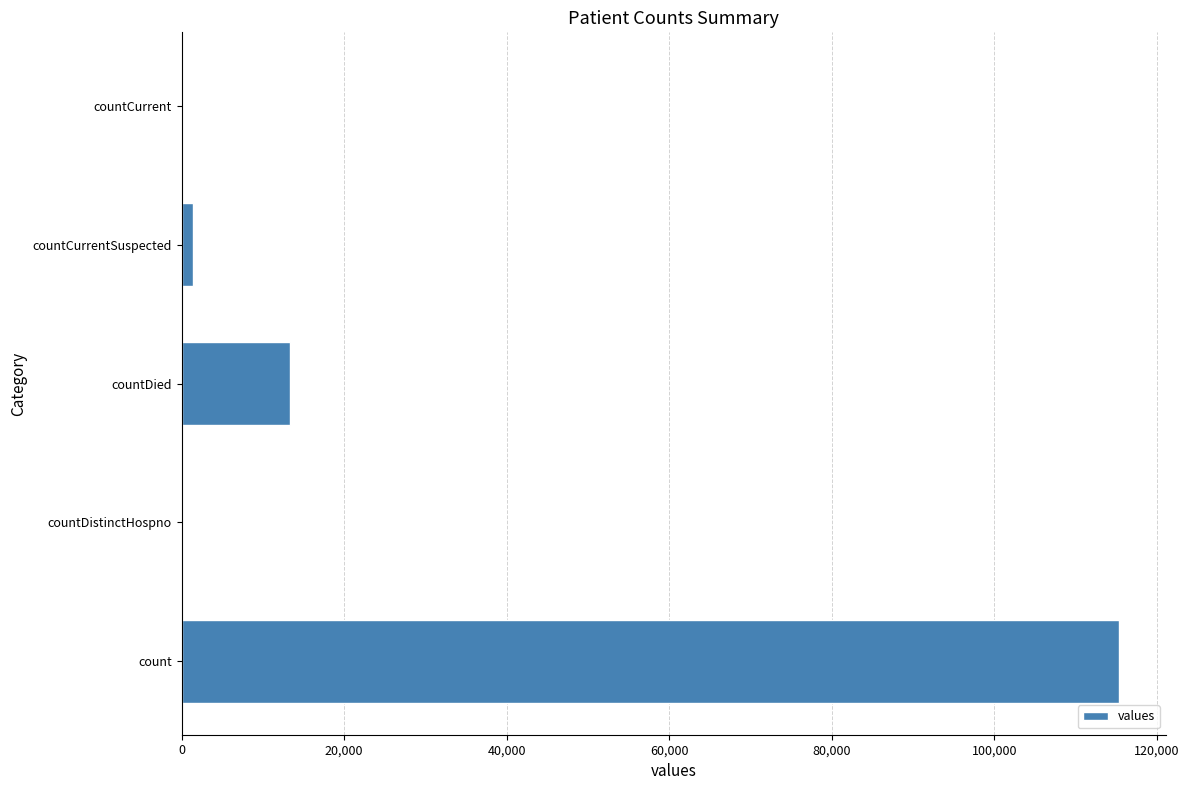

What is the maximum value shown in the chart?

115379